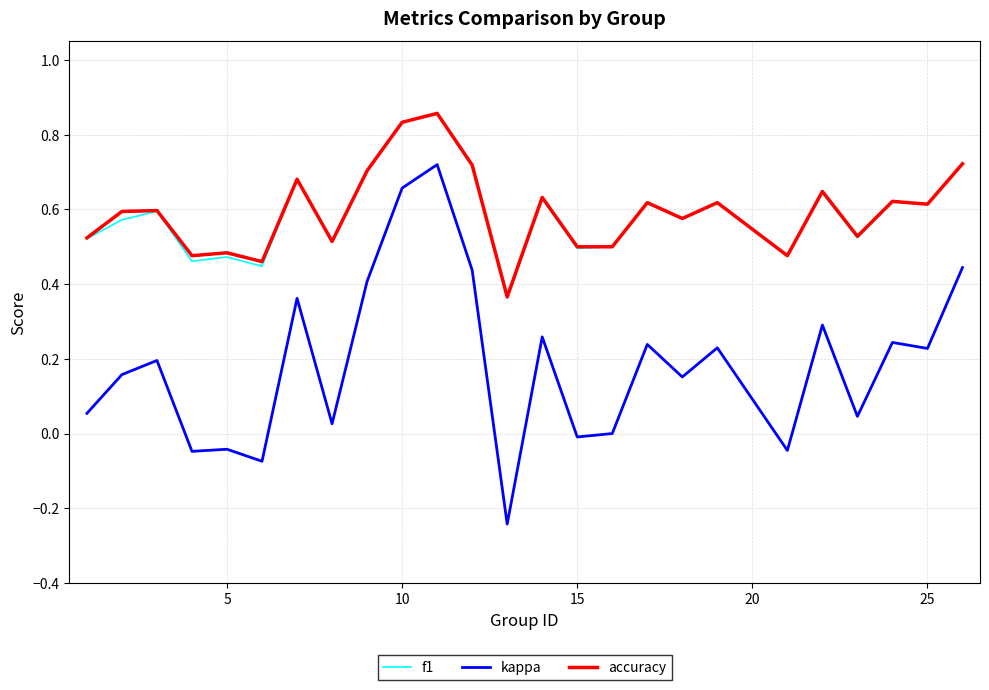

Which series has the widest spread of values?

kappa